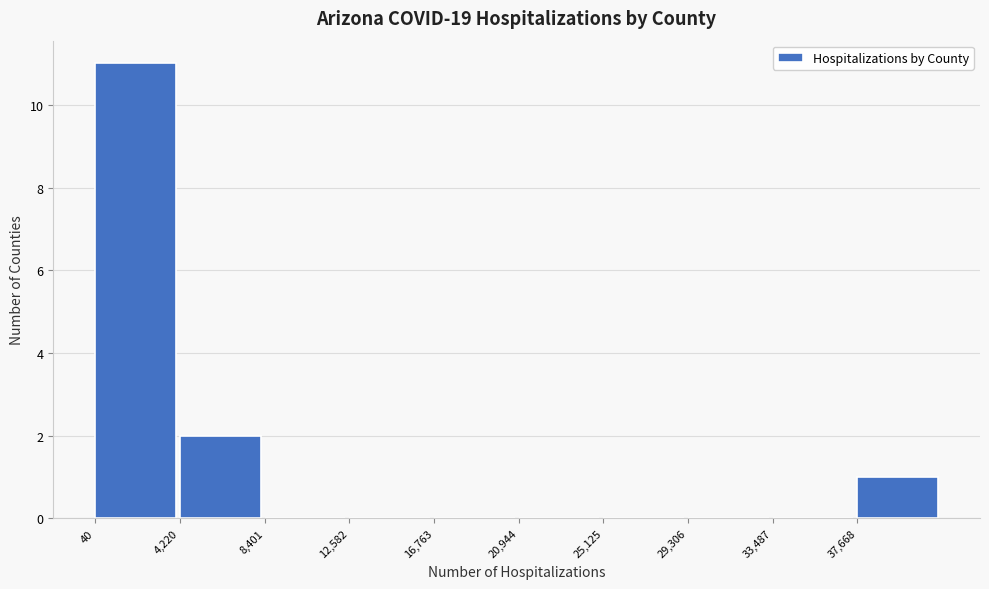

What is the height of the bar covering 37500 to 42000 on the x-axis? Neither the bar edges nor the heights are printed on the chart, so give them approximately, as read against the axes.

1